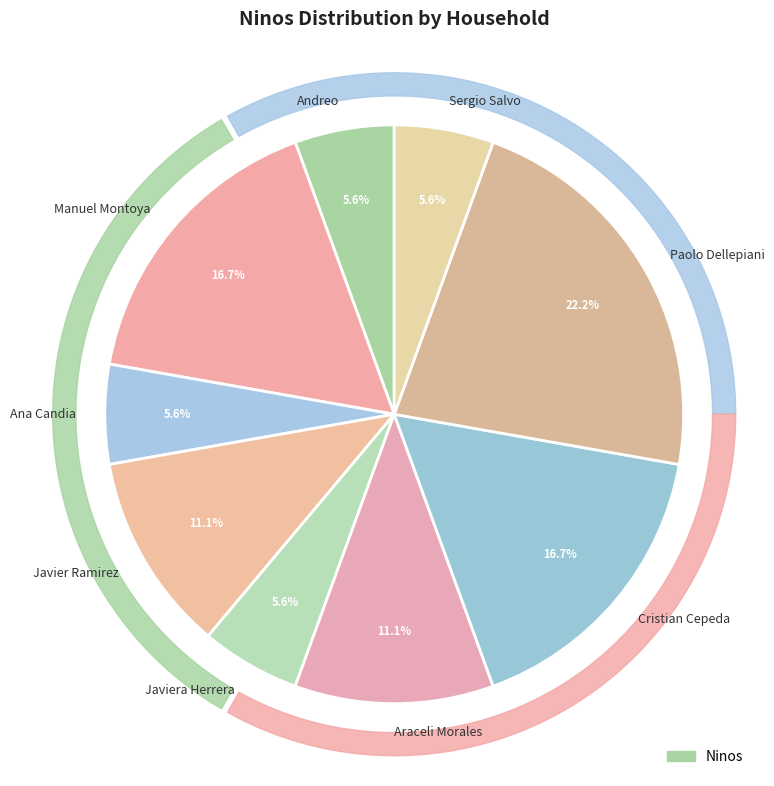

Does Javiera Herrera represent more than half of the total?

No